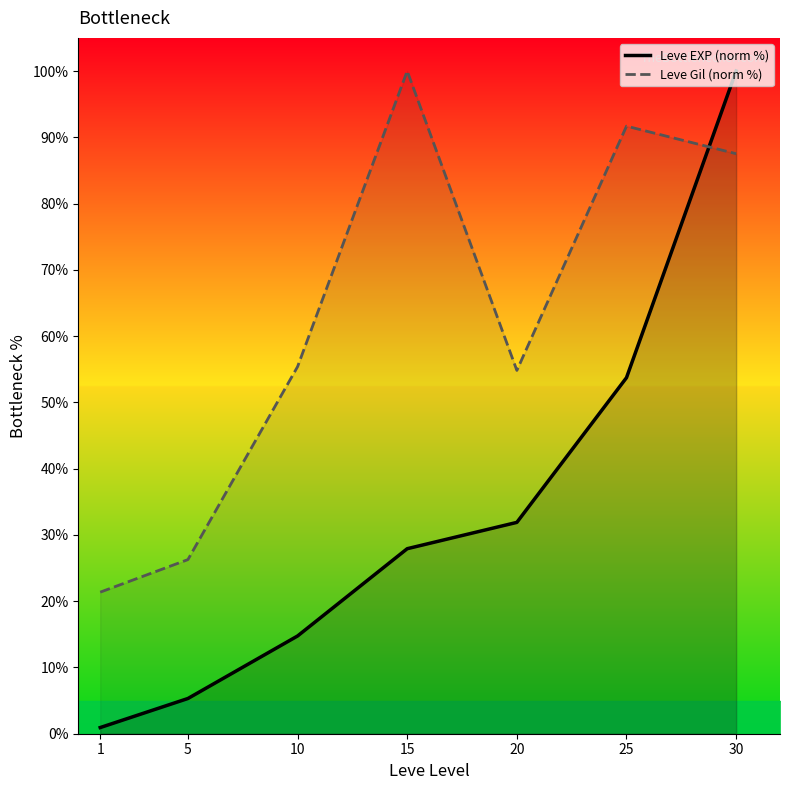

Which has a higher value, 10 or 20?

20